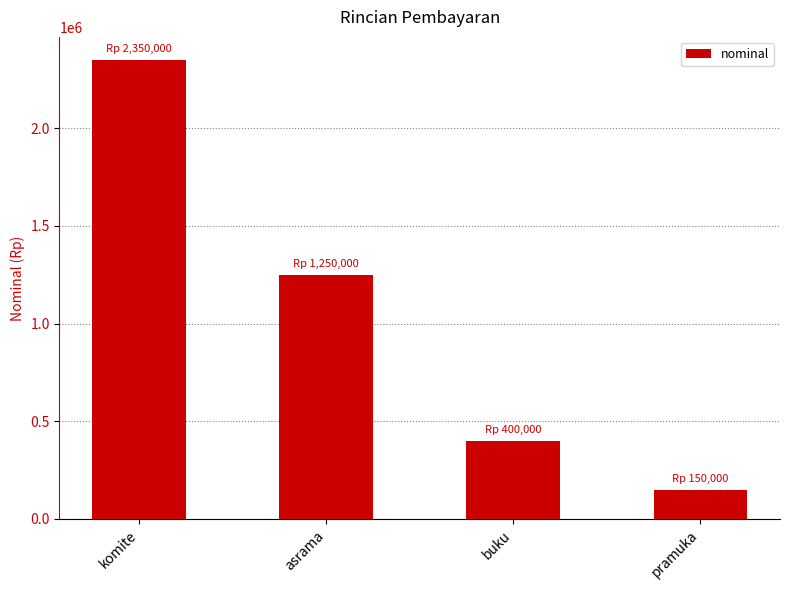

Does the chart contain any negative values?

No